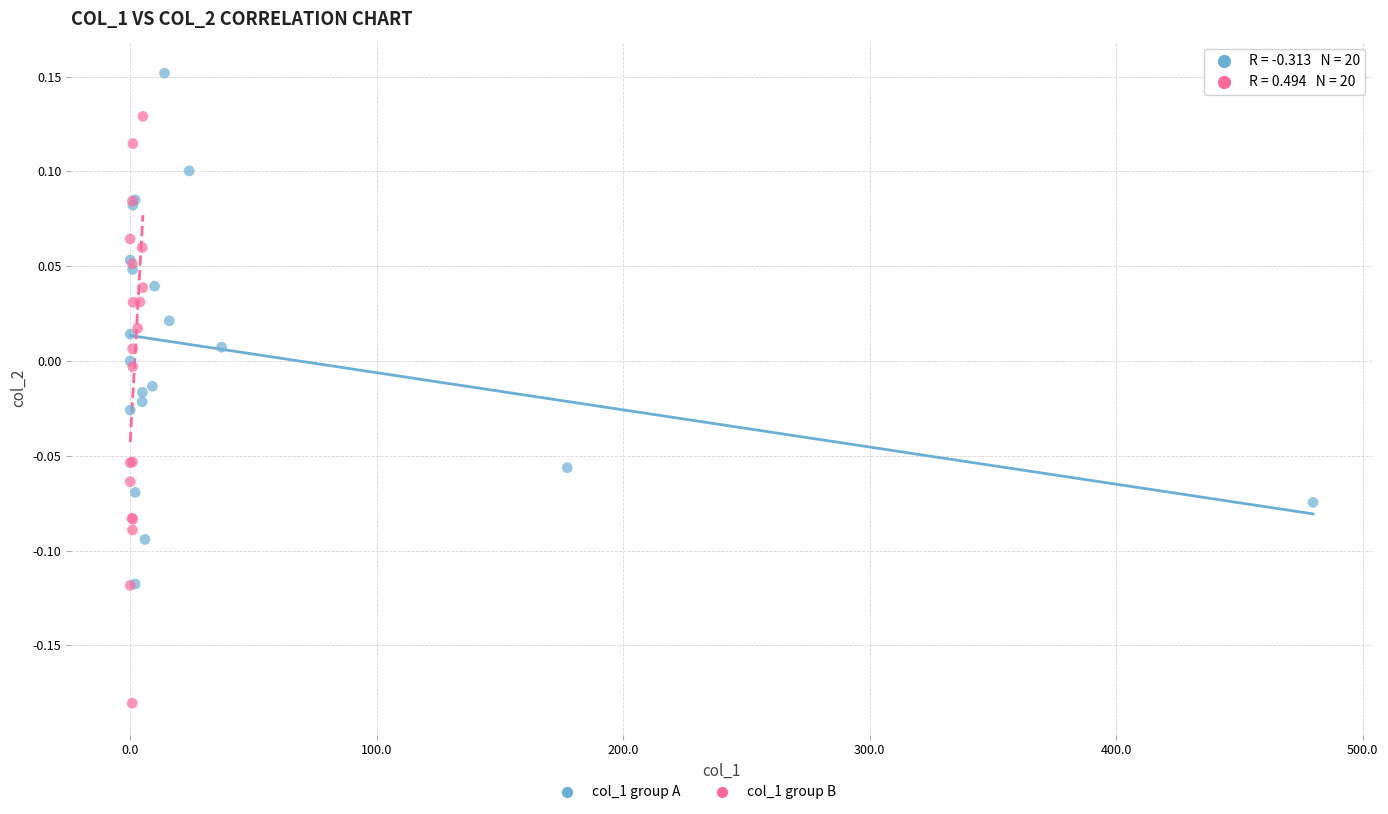

Which series has the largest Y range (max minus min)?

col_1 group B